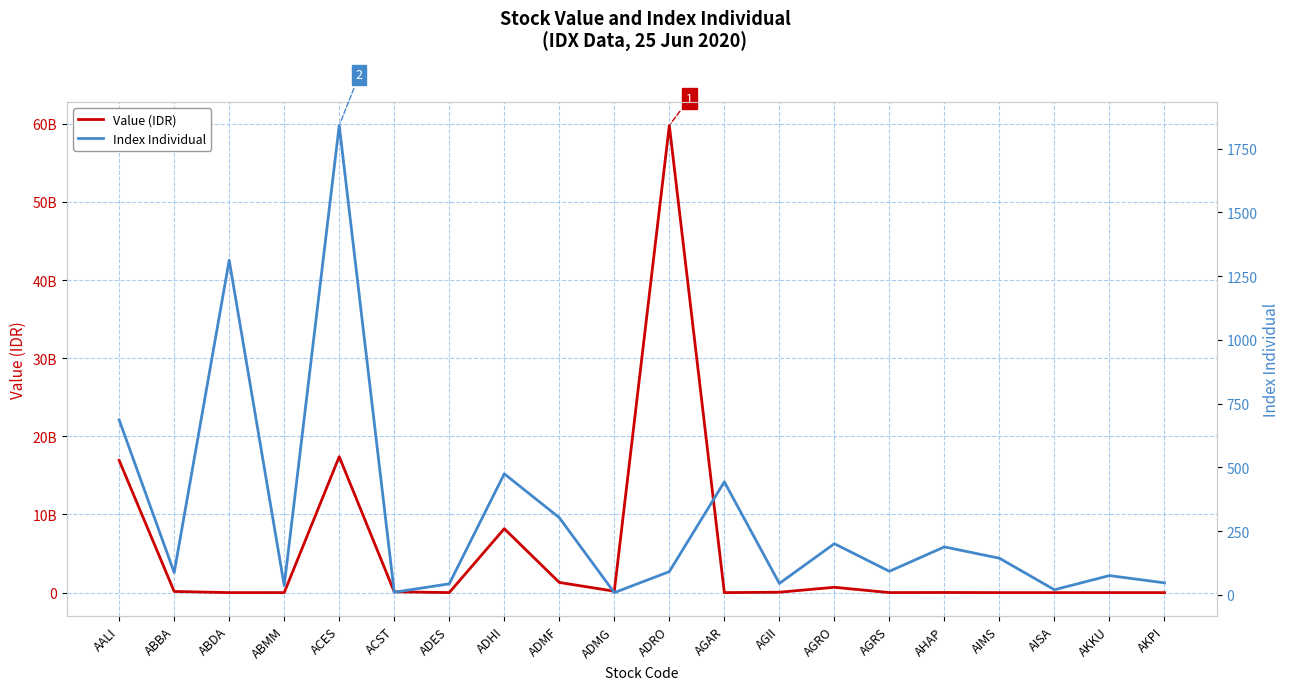

What is the sum of the Index Individual values at ABDA and AKKU?

1388.6